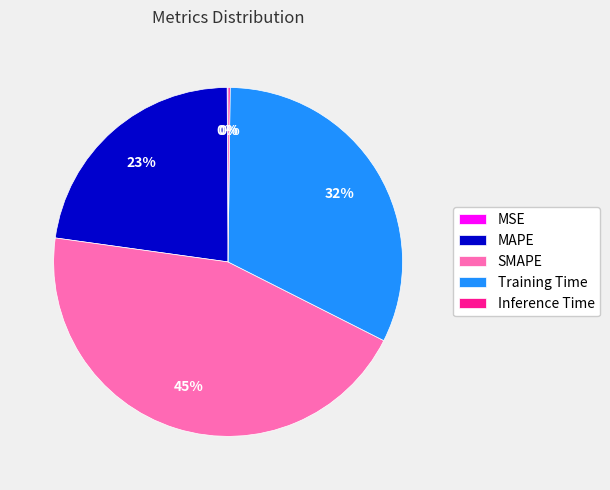

Is the sum of SMAPE and Training Time greater than half?

Yes